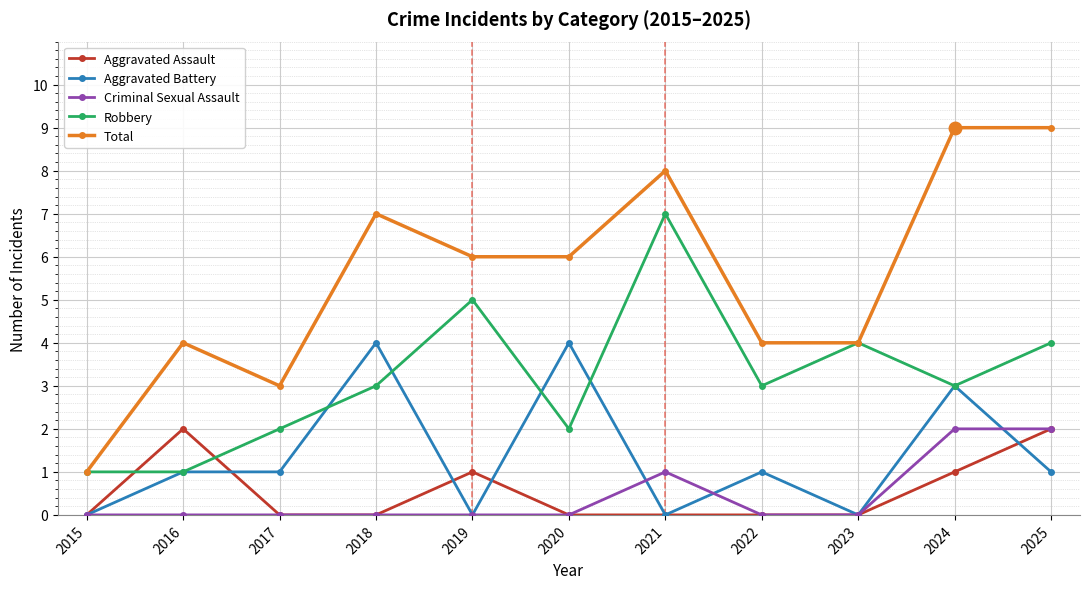

The Robbery series shows 1 at 2017. True or false?

False